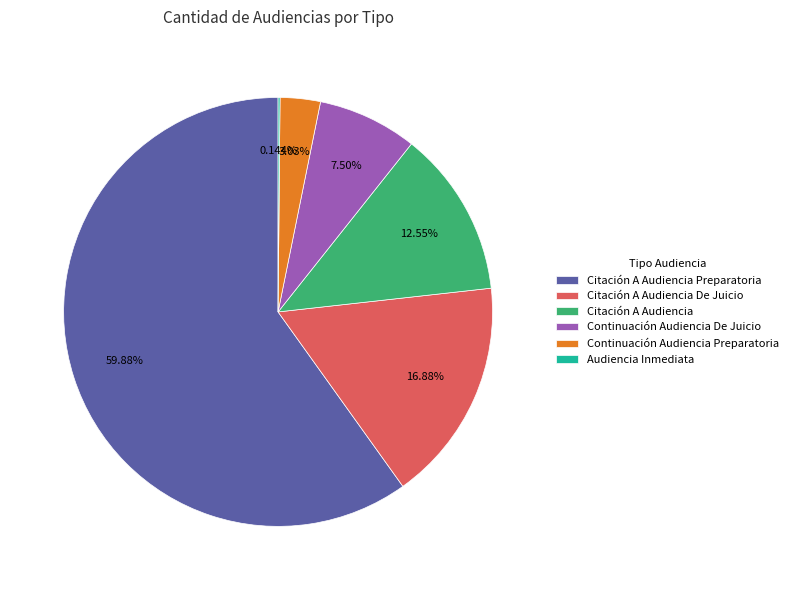

Does Citación A Audiencia Preparatoria represent more than half of the total?

Yes